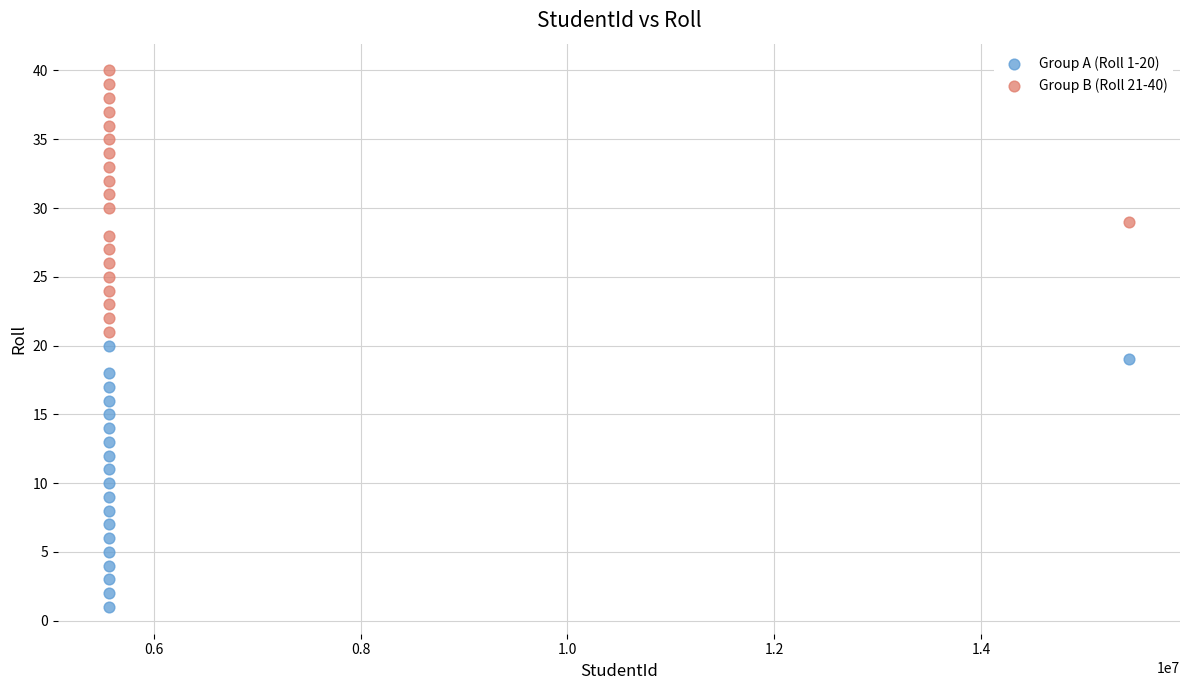

Which series contains the lowest Y value?

Group A (Roll 1-20)